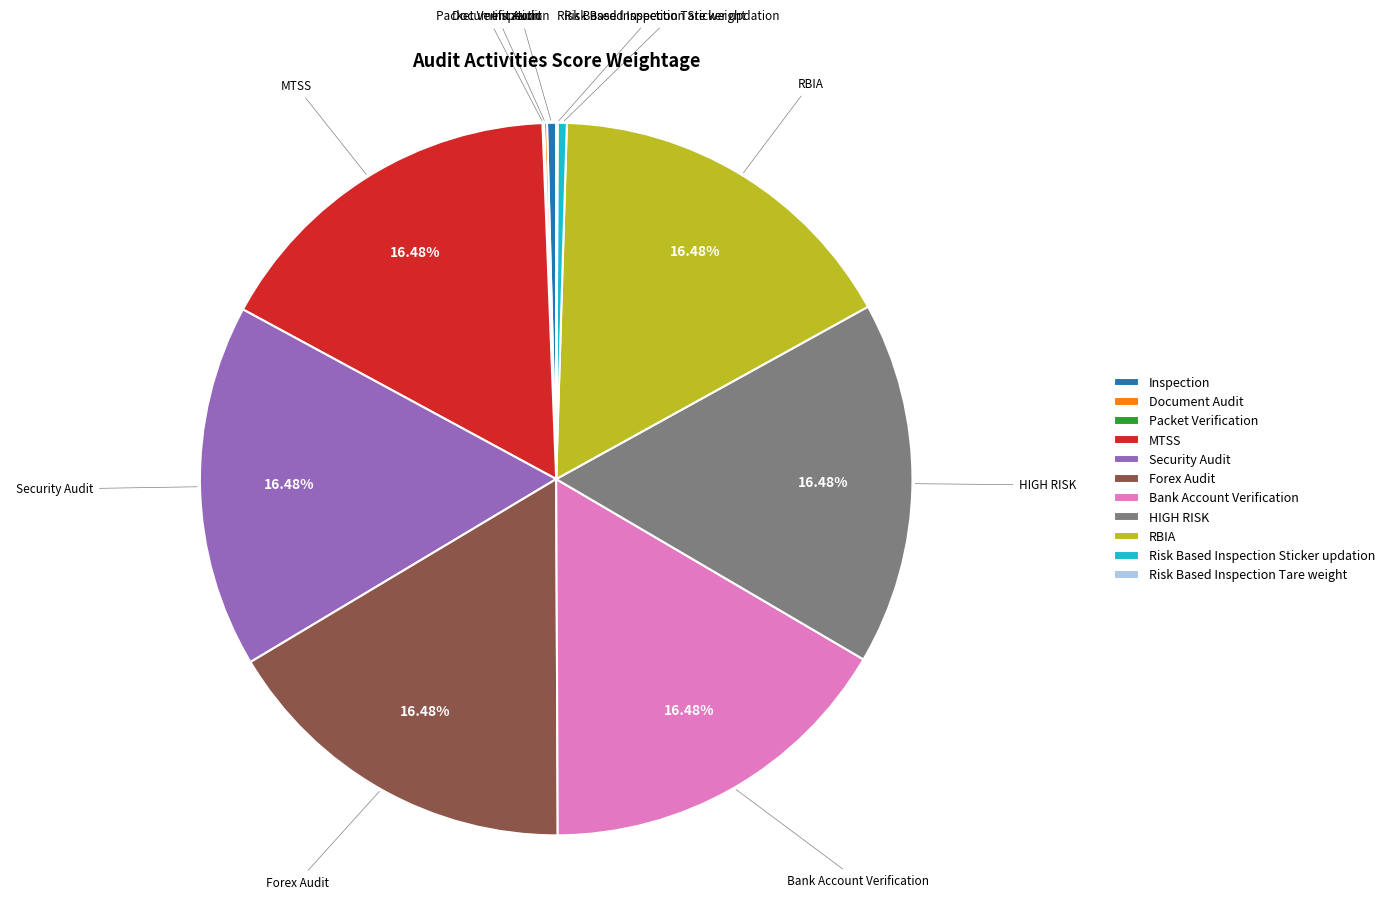

Is there a majority slice in this chart?

No